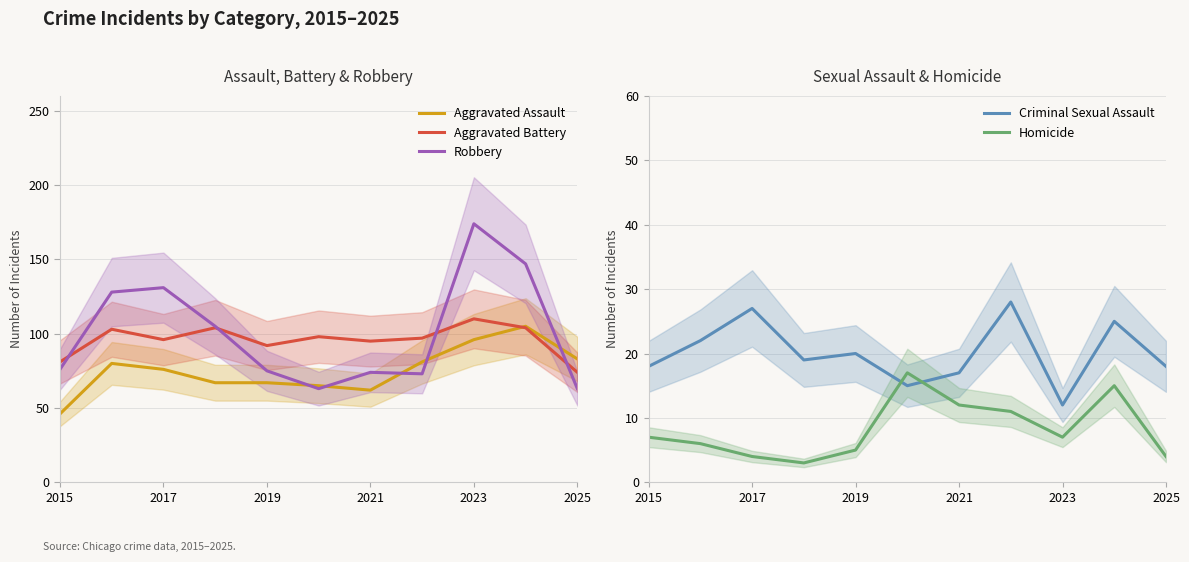

Which series has the largest range (max minus min)?

Robbery